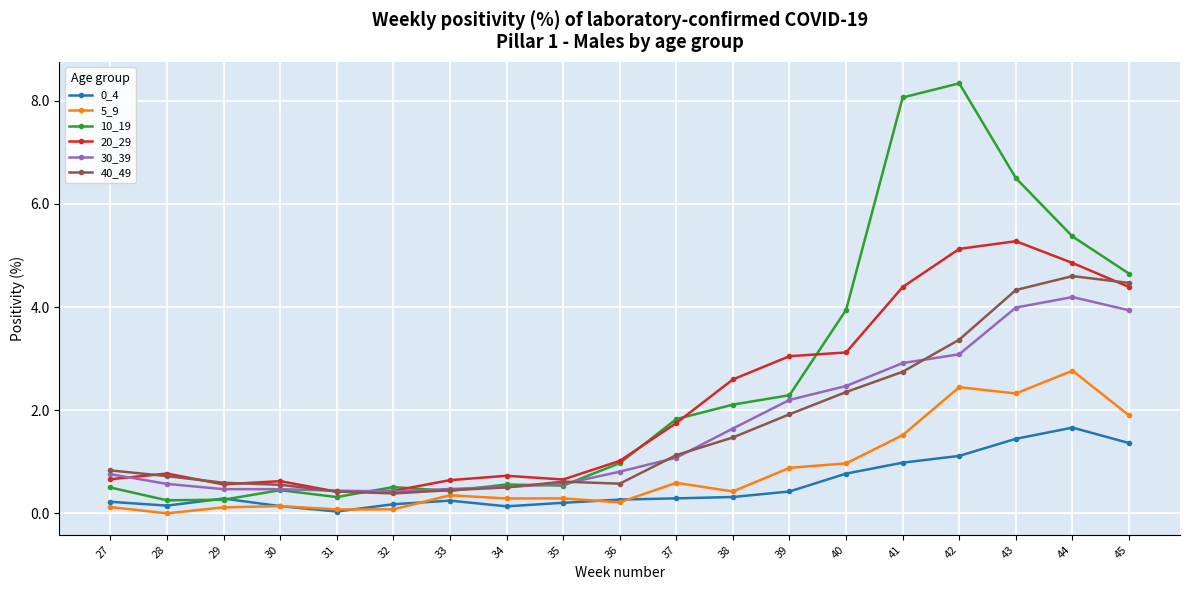

At how many categories does at least one series exceed 4?

5